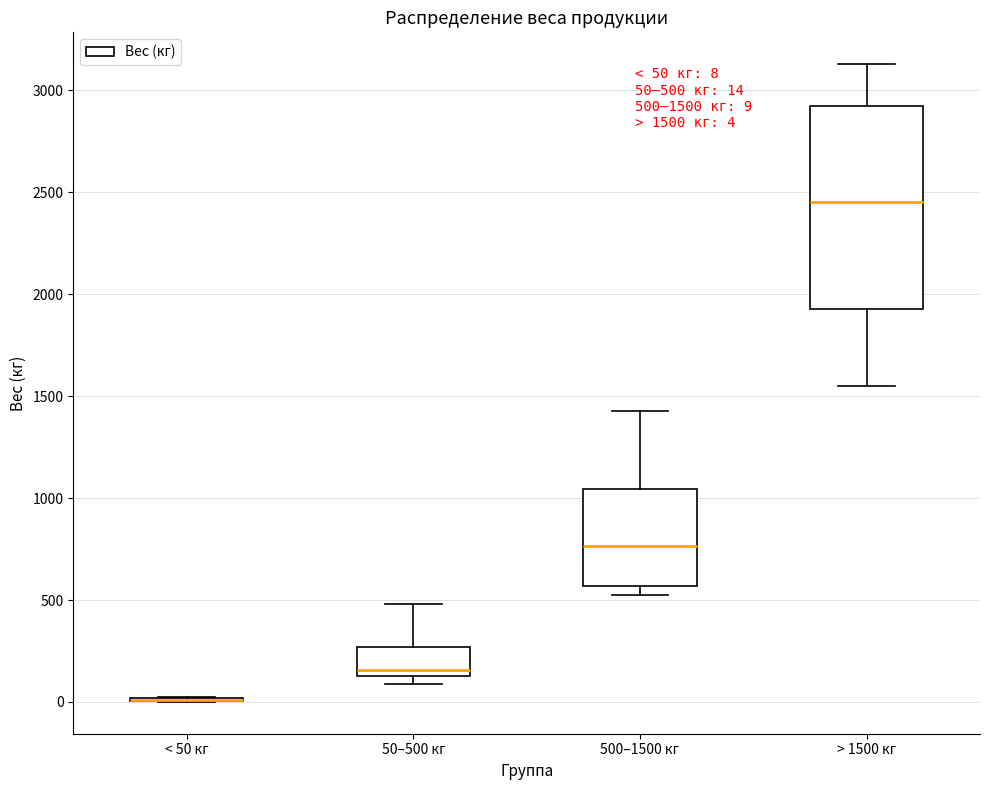

Comparing the boxes themselves (not the whiskers), which one is the tallest?

> 1500 кг